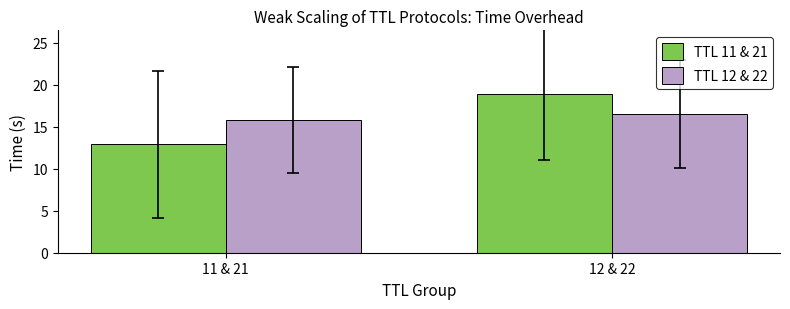

Reading right to left, extract all data points from this chart.

TTL 11 & 21: 12 & 22=18.9	11 & 21=12.9
TTL 12 & 22: 12 & 22=16.4	11 & 21=15.8